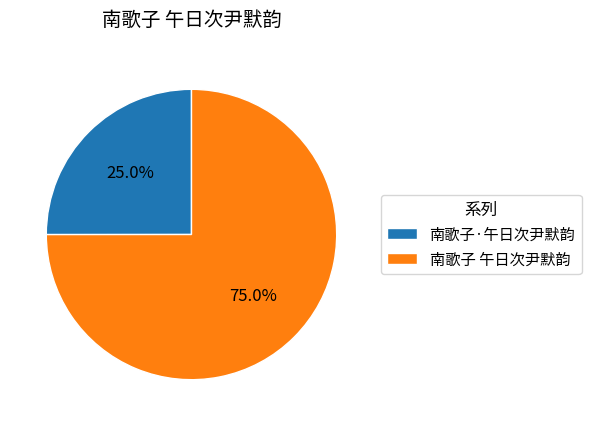

Do 南歌子·午日次尹默韵 and 南歌子 午日次尹默韵 together represent more than half of the pie?

Yes